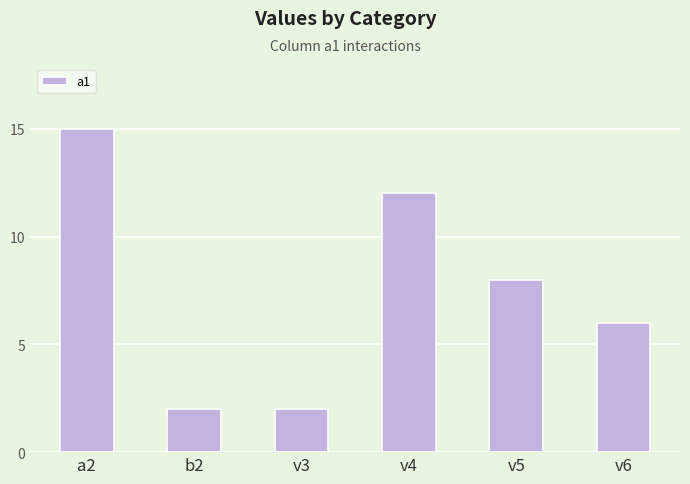

What is the greatest value displayed?

15